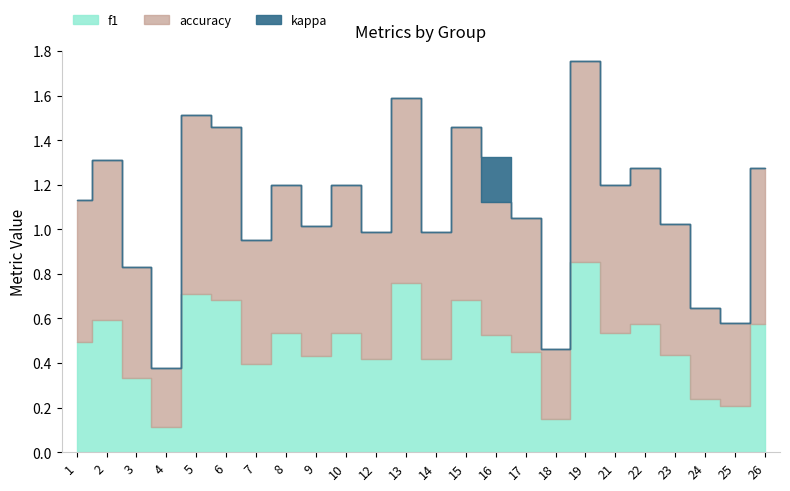

List the series in order of their overall mean, highest first.

accuracy, f1, kappa